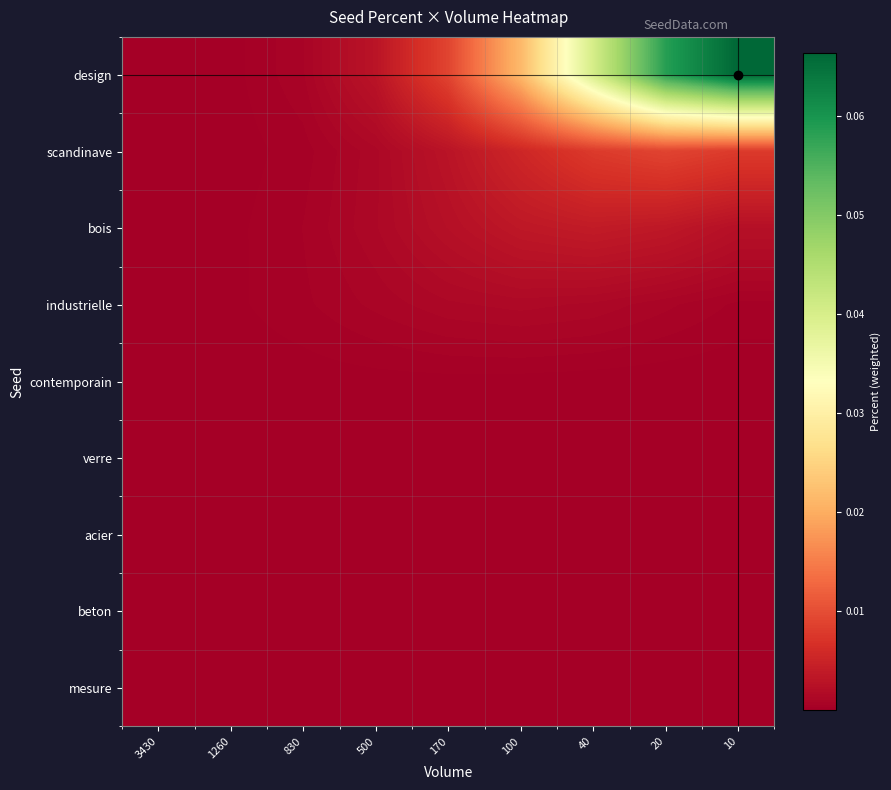

Reading left to right, what are all the values shown in this chart?

design: 3430=0.0	1260=0.0	830=0.0	500=0.0	170=0.0	100=0.0	40=0.0	20=0.1	10=0.1
scandinave: 3430=0.0	1260=0.0	830=0.0	500=0.0	170=0.0	100=0.0	40=0.0	20=0.0	10=0.0
bois: 3430=0.0	1260=0.0	830=0.0	500=0.0	170=0.0	100=0.0	40=0.0	20=0.0	10=0.0
industrielle: 3430=0.0	1260=0.0	830=0.0	500=0.0	170=0.0	100=0.0	40=0.0	20=0.0	10=0.0
contemporain: 3430=0.0	1260=0.0	830=0.0	500=0.0	170=0.0	100=0.0	40=0.0	20=0.0	10=0.0
verre: 3430=0.0	1260=0.0	830=0.0	500=0.0	170=0.0	100=0.0	40=0.0	20=0.0	10=0.0
acier: 3430=0.0	1260=0.0	830=0.0	500=0.0	170=0.0	100=0.0	40=0.0	20=0.0	10=0.0
beton: 3430=0.0	1260=0.0	830=0.0	500=0.0	170=0.0	100=0.0	40=0.0	20=0.0	10=0.0
mesure: 3430=0.0	1260=0.0	830=0.0	500=0.0	170=0.0	100=0.0	40=0.0	20=0.0	10=0.0